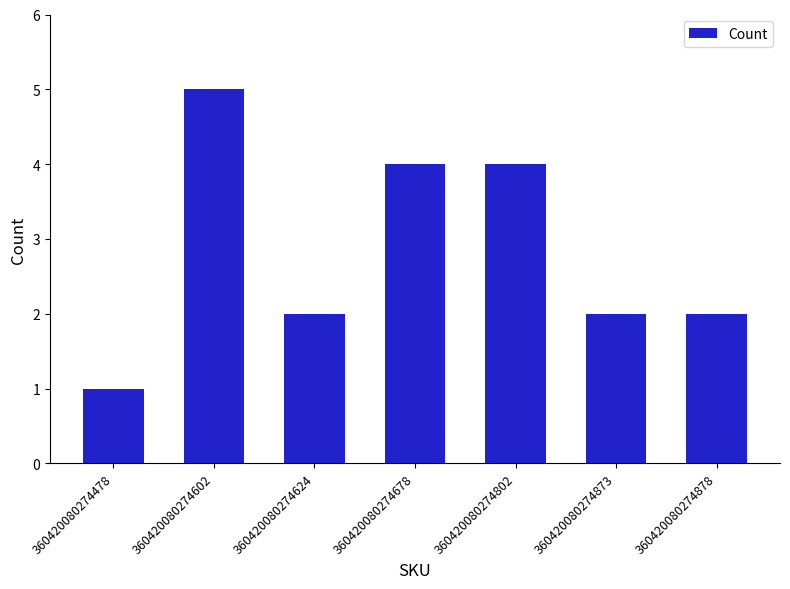

What is the maximum value shown in the chart?

5